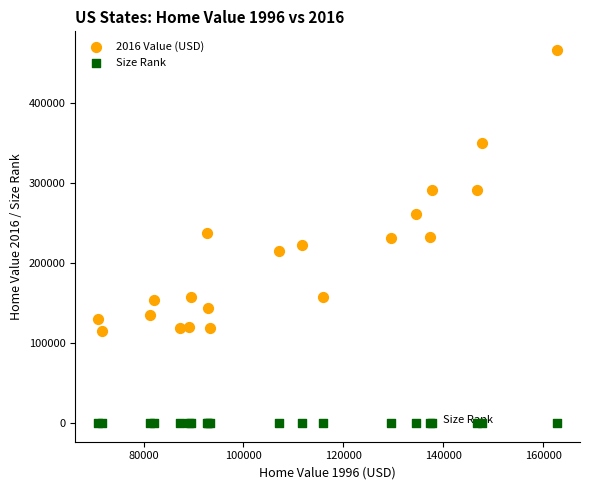

What is the X range (max minus min) for the scatter plot?

91900